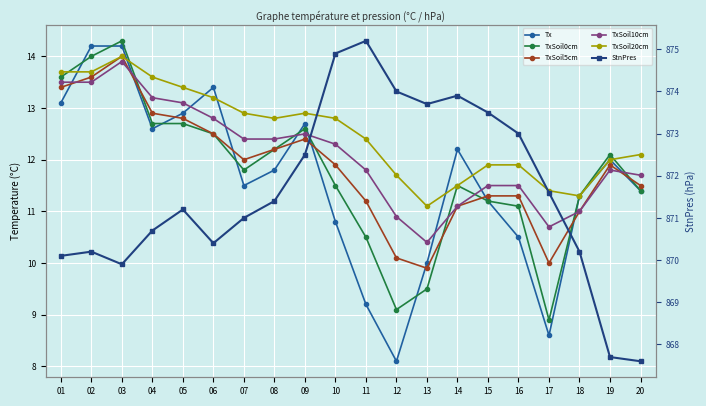

How many data points in TxSoil5cm are less than 11?

3